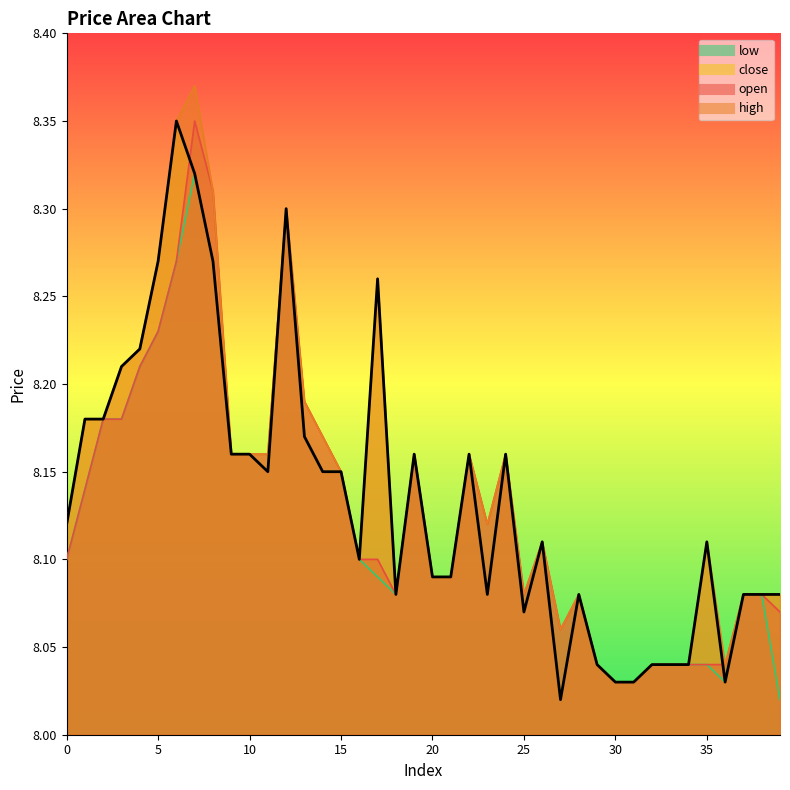

True or false: high has a value of 8.2 at 2.

True